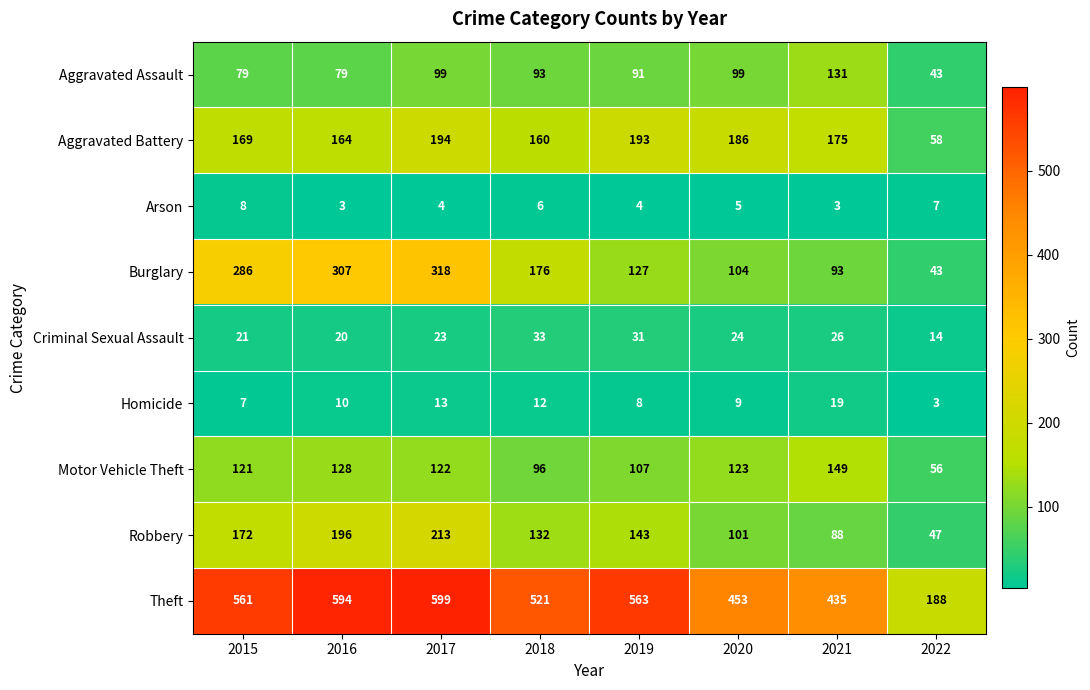

The value of Homicide at 2018 is 12. True or false?

True